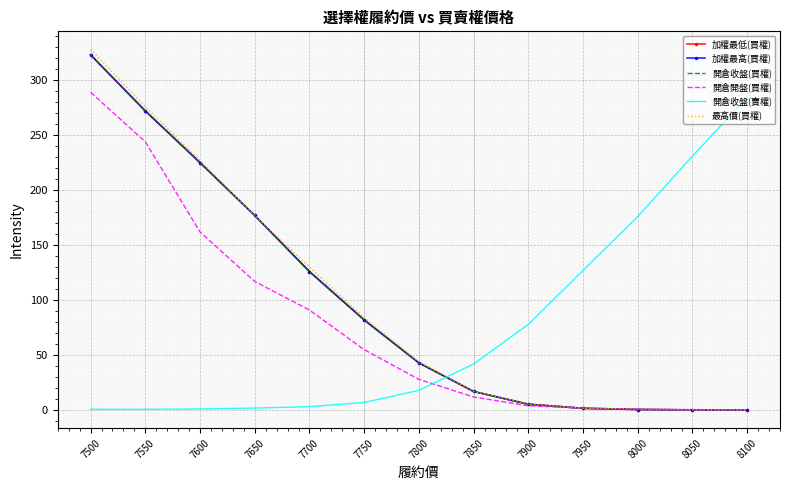

At which category does the chart reach its minimum across all series?

8100